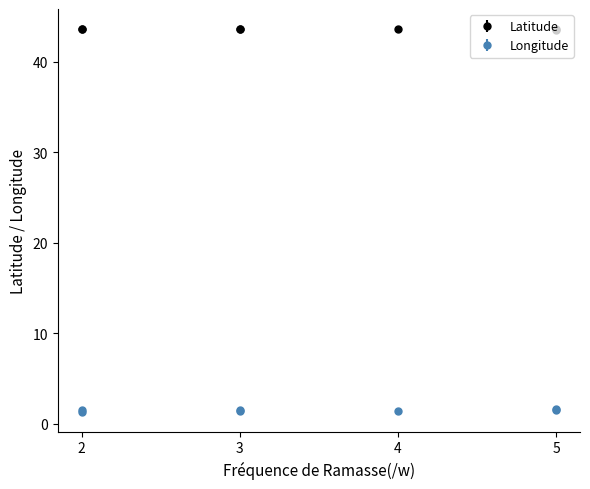

What are all the series names shown in the legend?

Latitude, Longitude